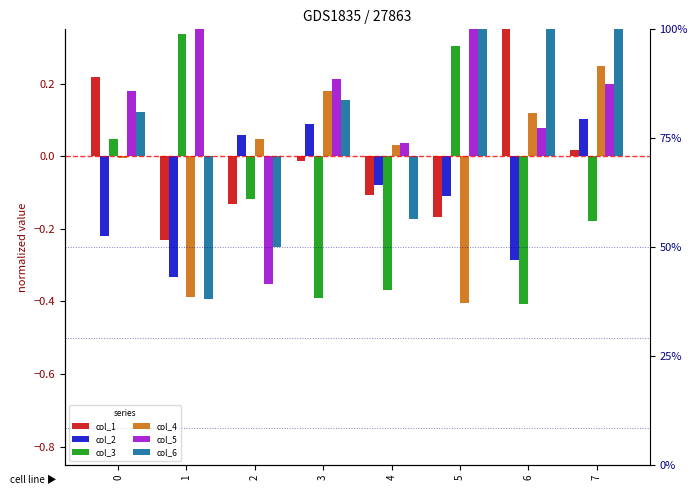

Is the value of col_1 at 1 greater than the value of col_6 at 0?

No